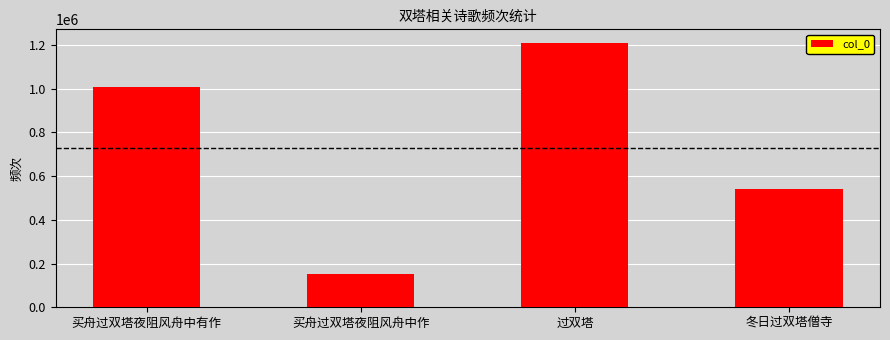

How many series are shown in this chart?

1